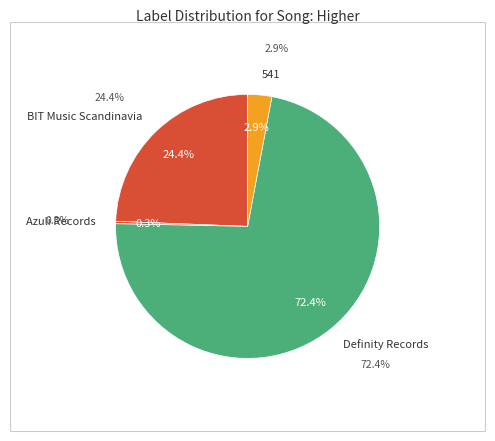

Is Definity Records the majority of the pie?

Yes